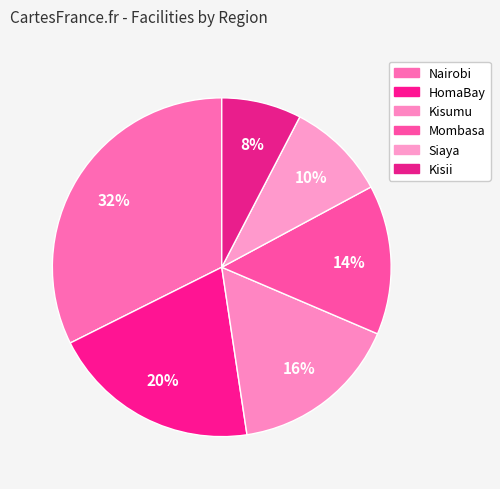

Is there any slice that represents more than half of the pie?

No